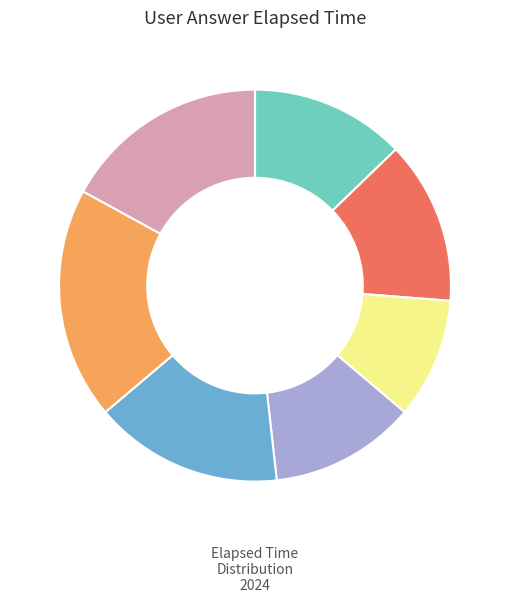

Does any single category account for the majority?

No